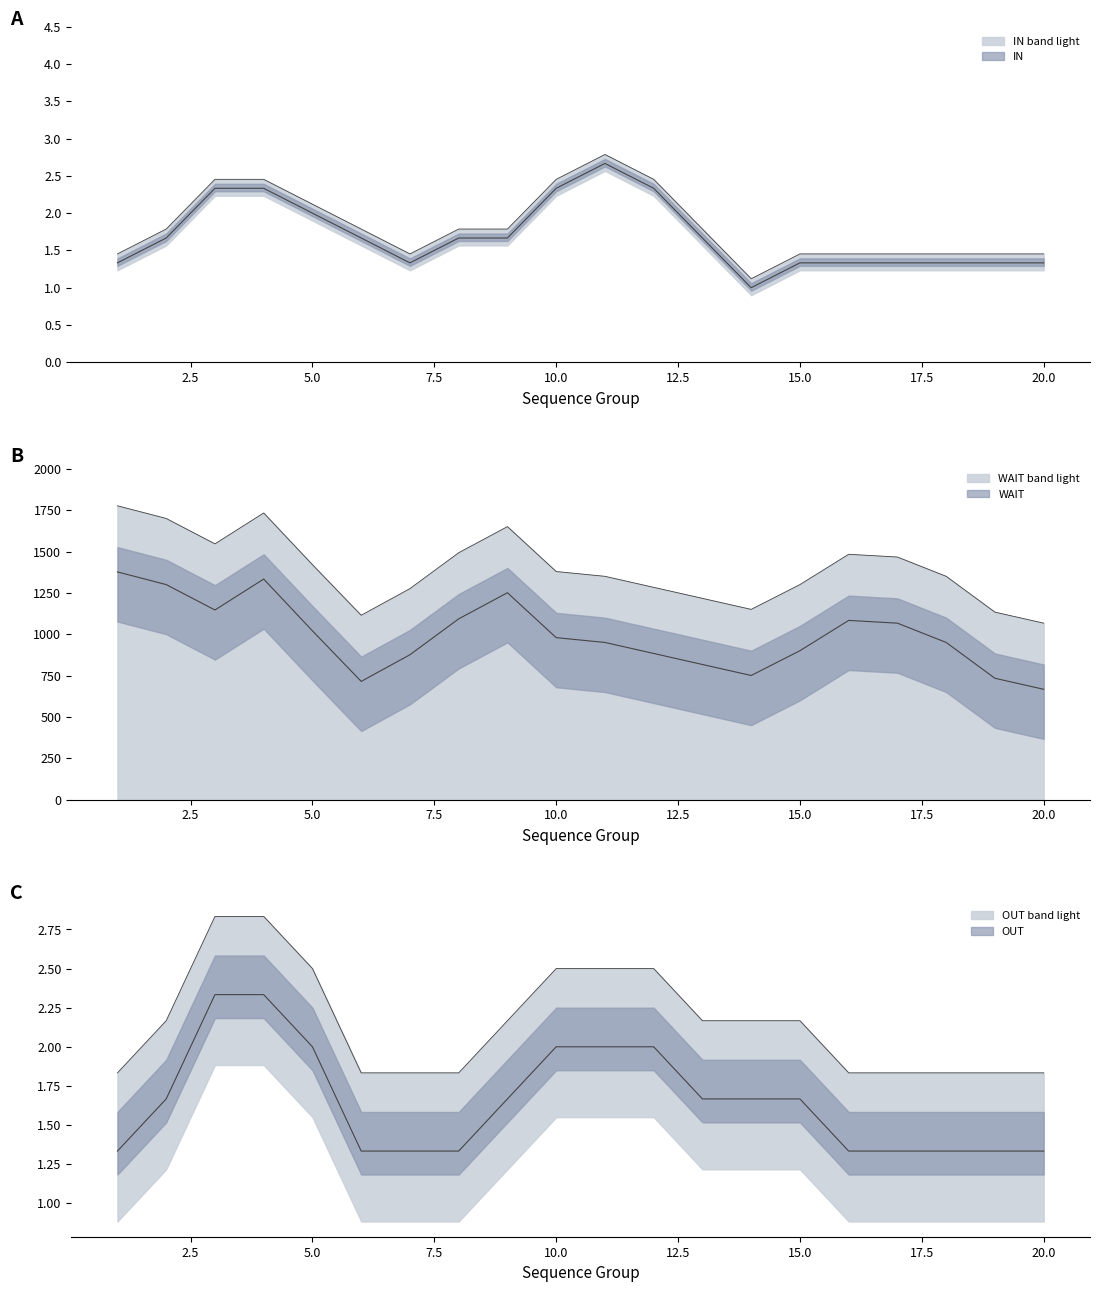

Is the value of WAIT at 2 greater than the value of IN at 4?

Yes